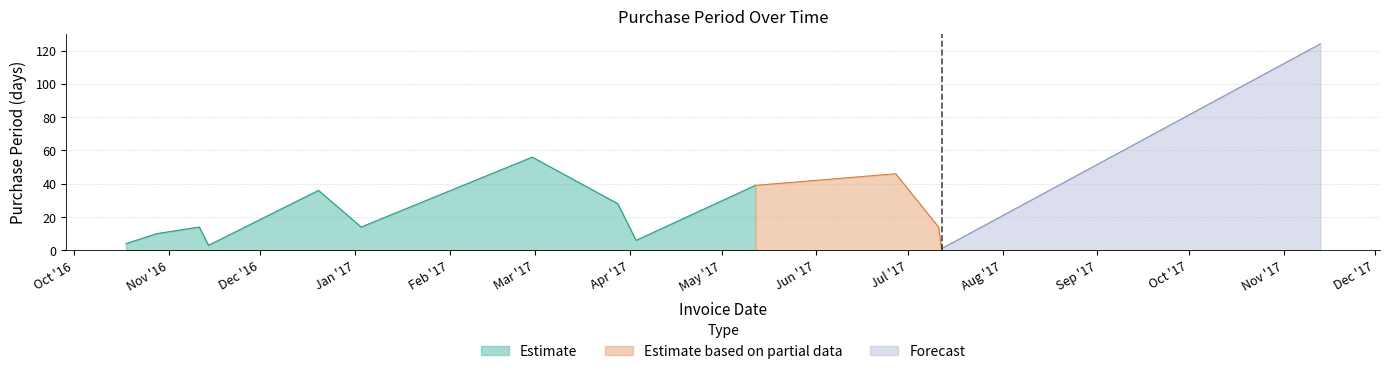

How many values exceed 14?

6